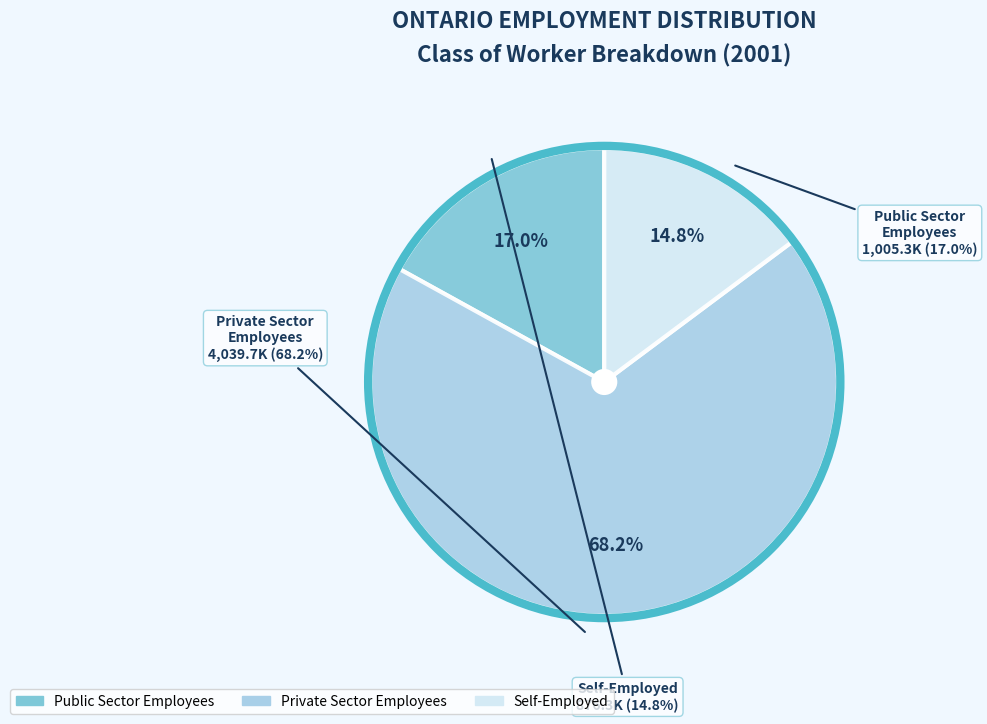

True or false: Public sector employees accounts for 6% of the total.

False